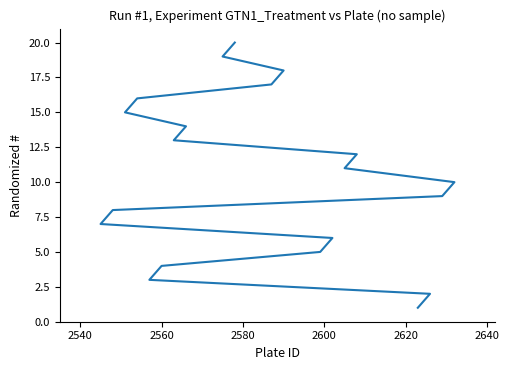

What is the minimum value shown in the chart?

1